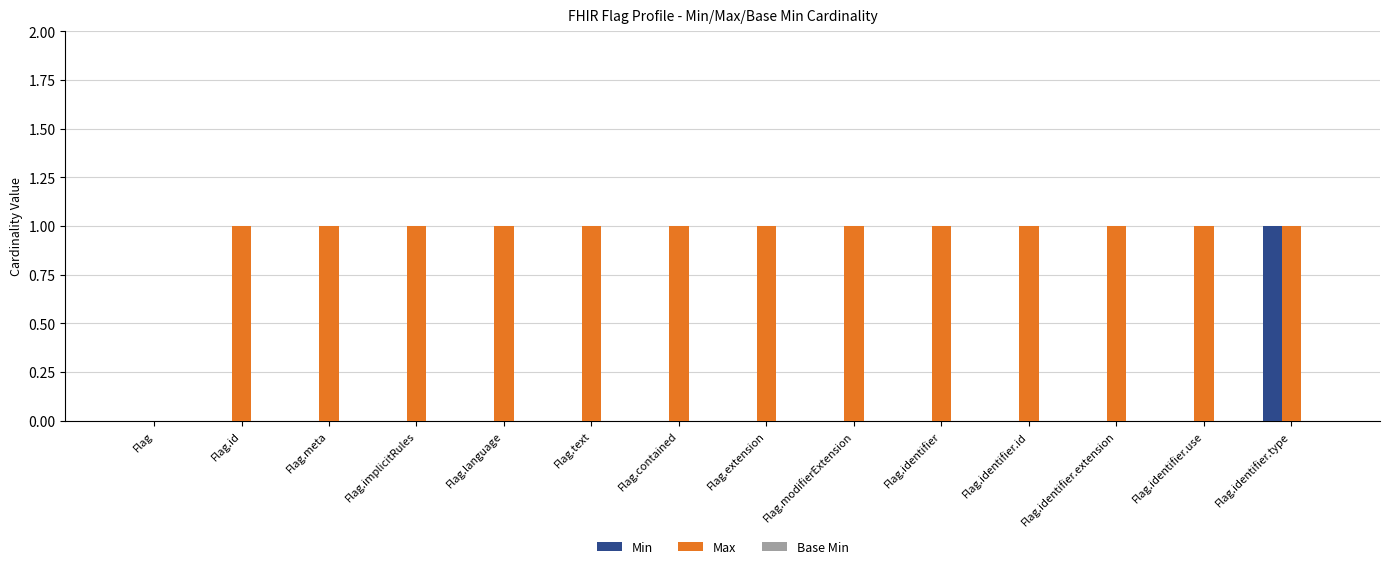

What is the sum of all Max values?

13